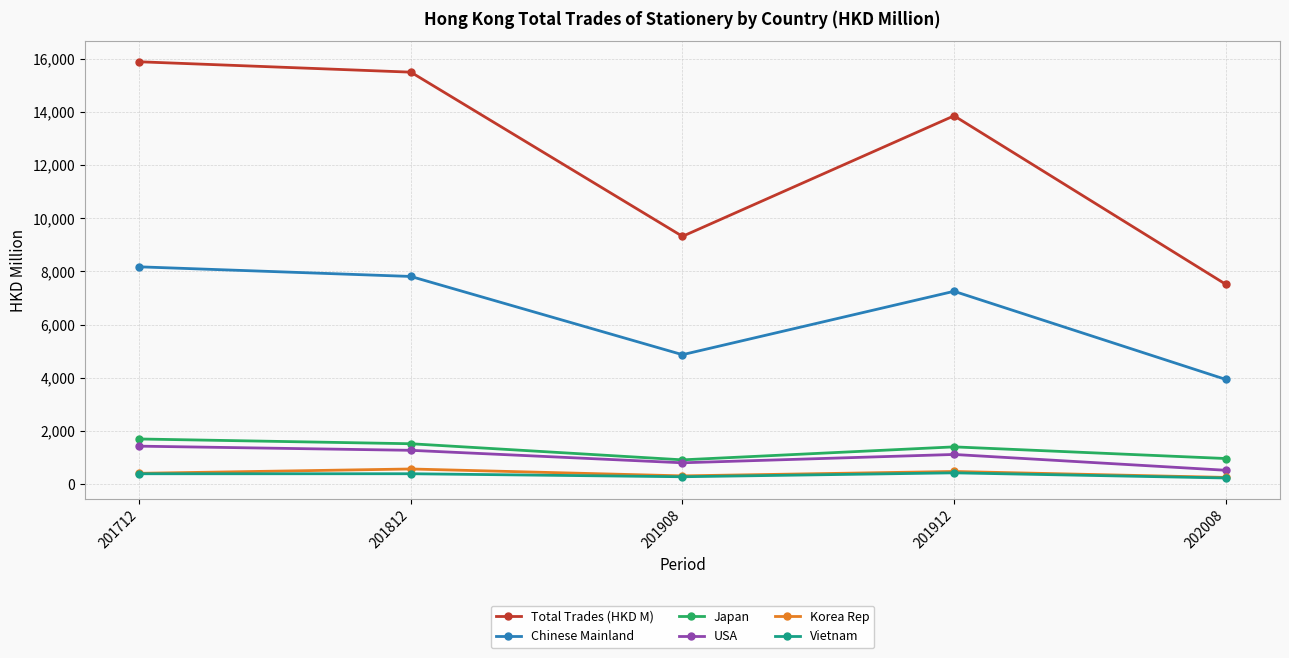

Count the number of categories in the chart.

5